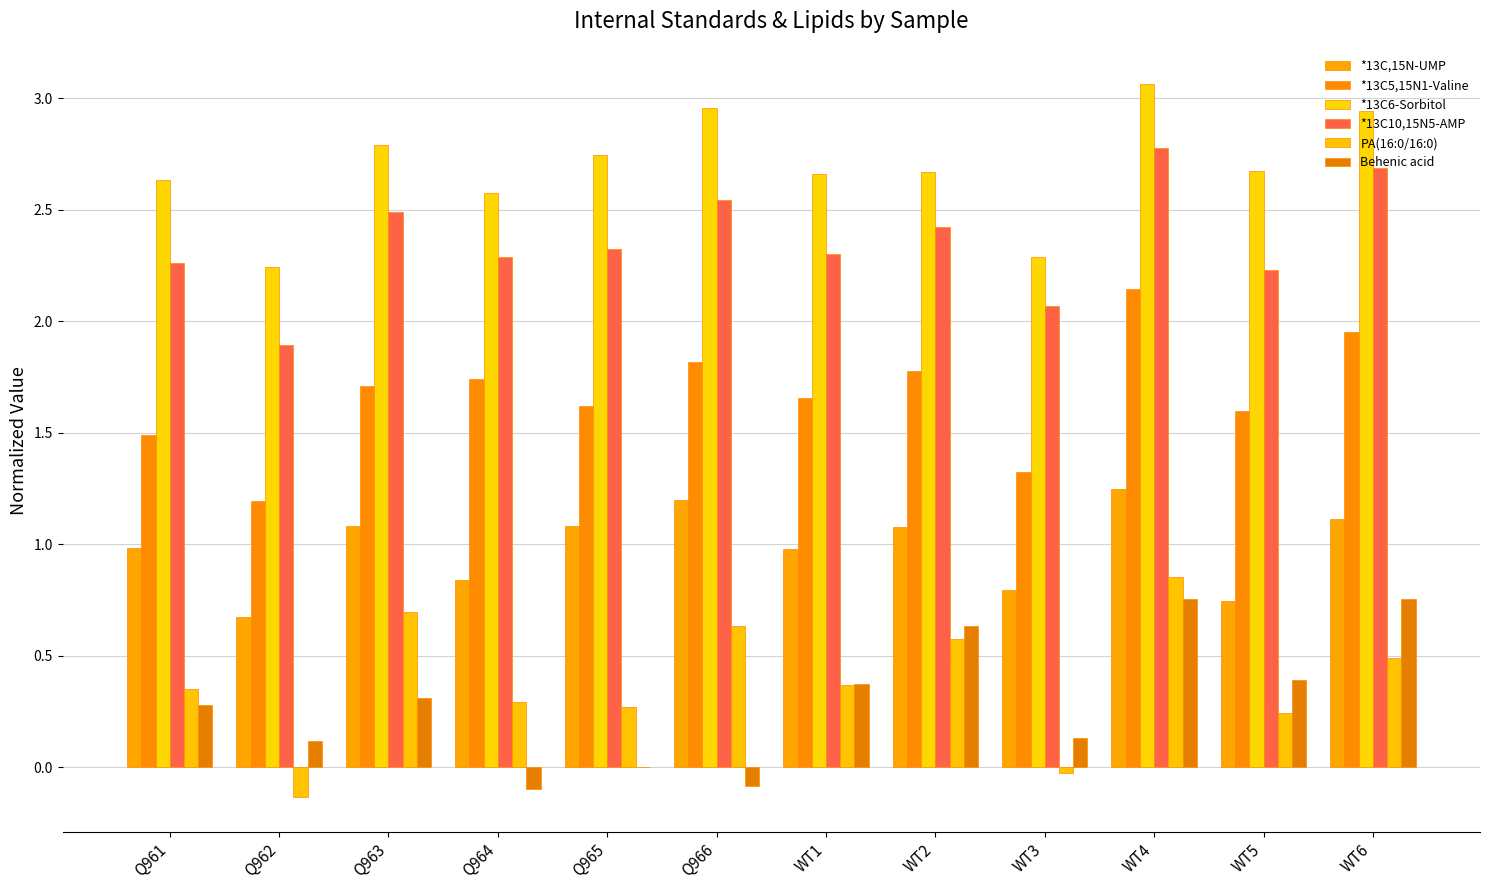

How many series are shown in this chart?

6